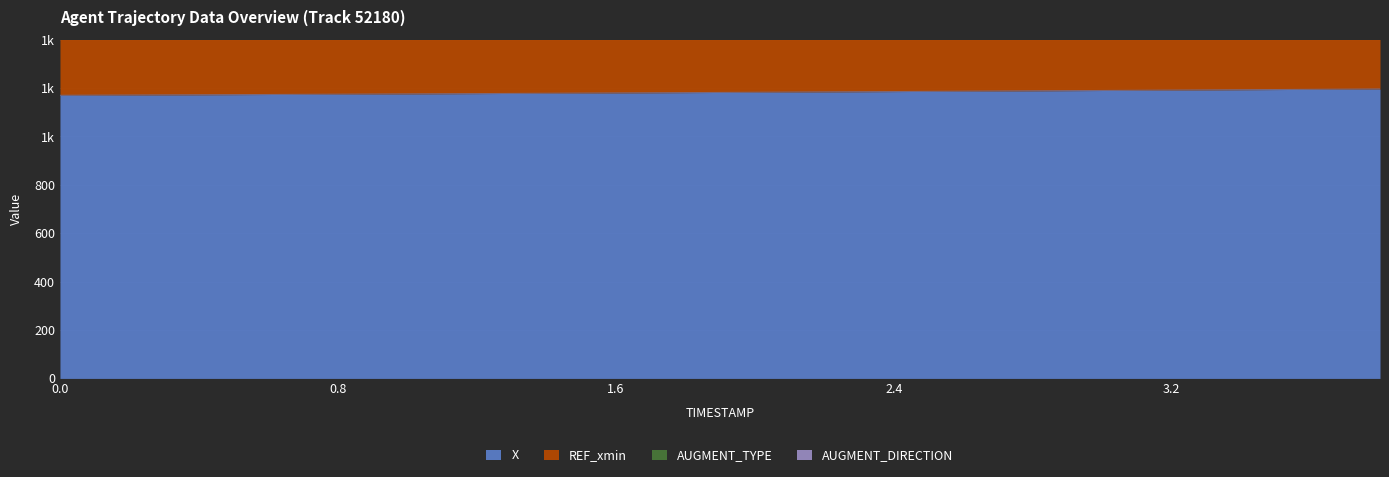

Between 1.6 and 2.8, which series saw the biggest shift?

X